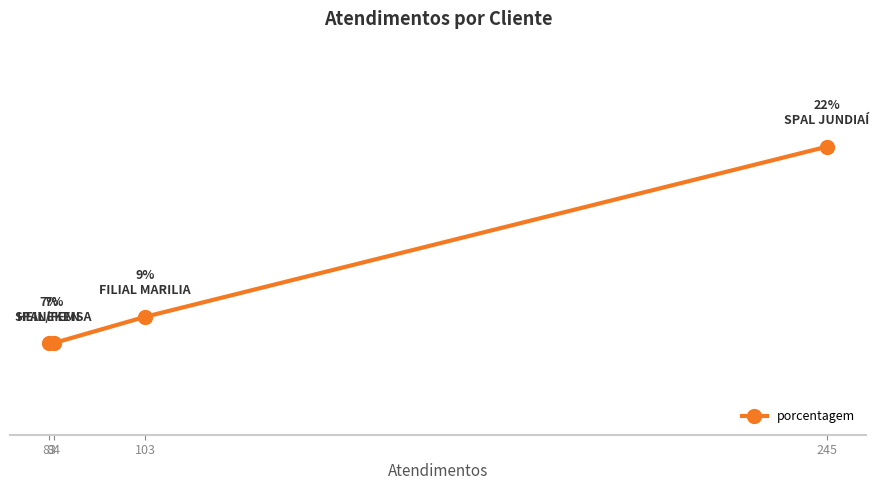

List the labels in order of value, smallest first.

84, 83, 103, 245